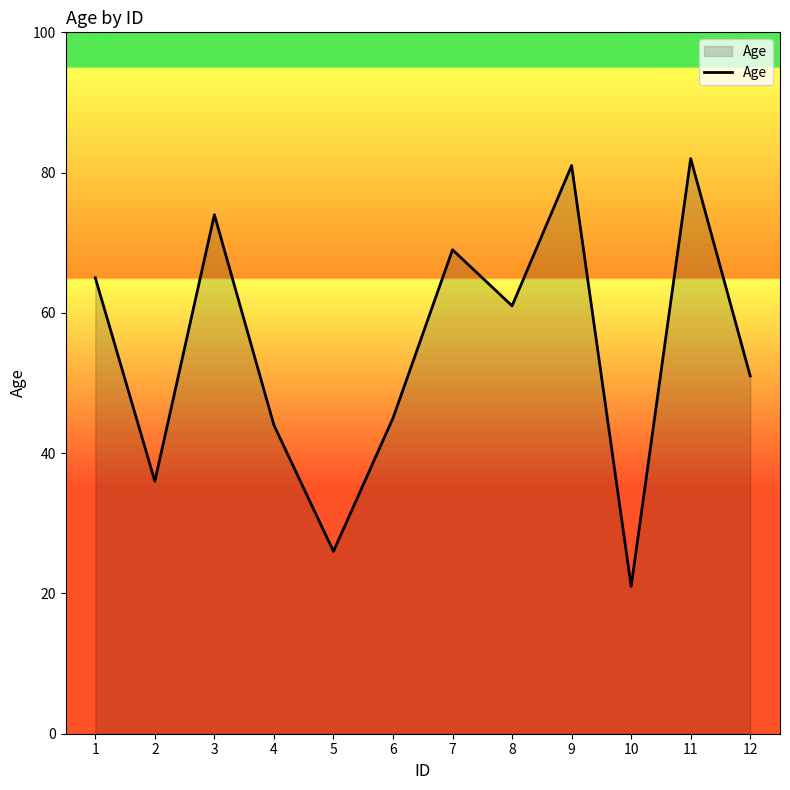

At which category does the chart reach its peak across all series?

11